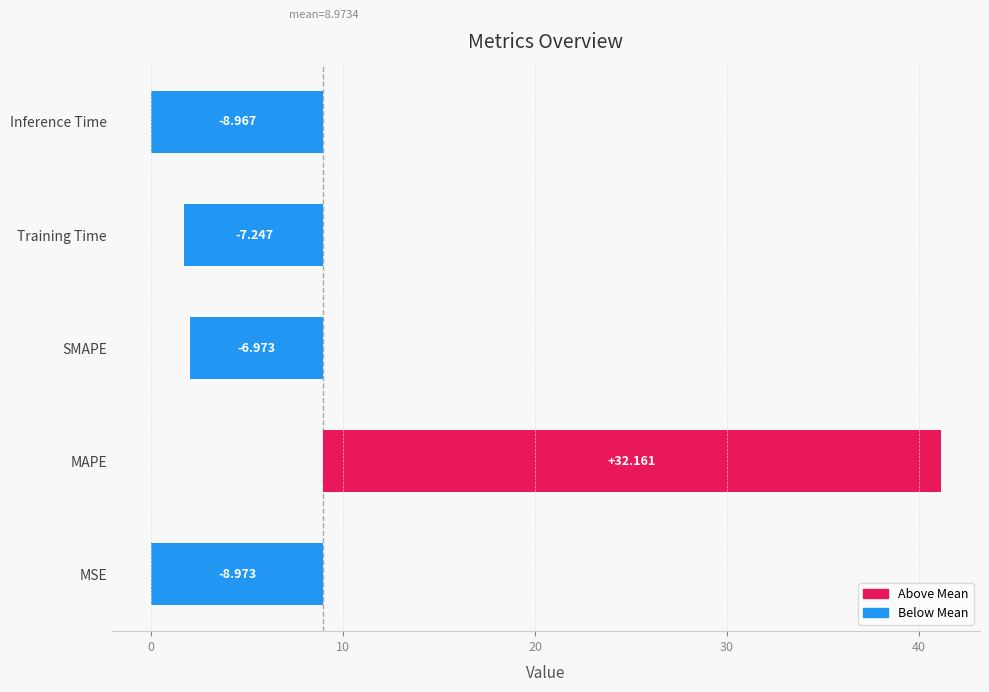

How many values are below -7?

3